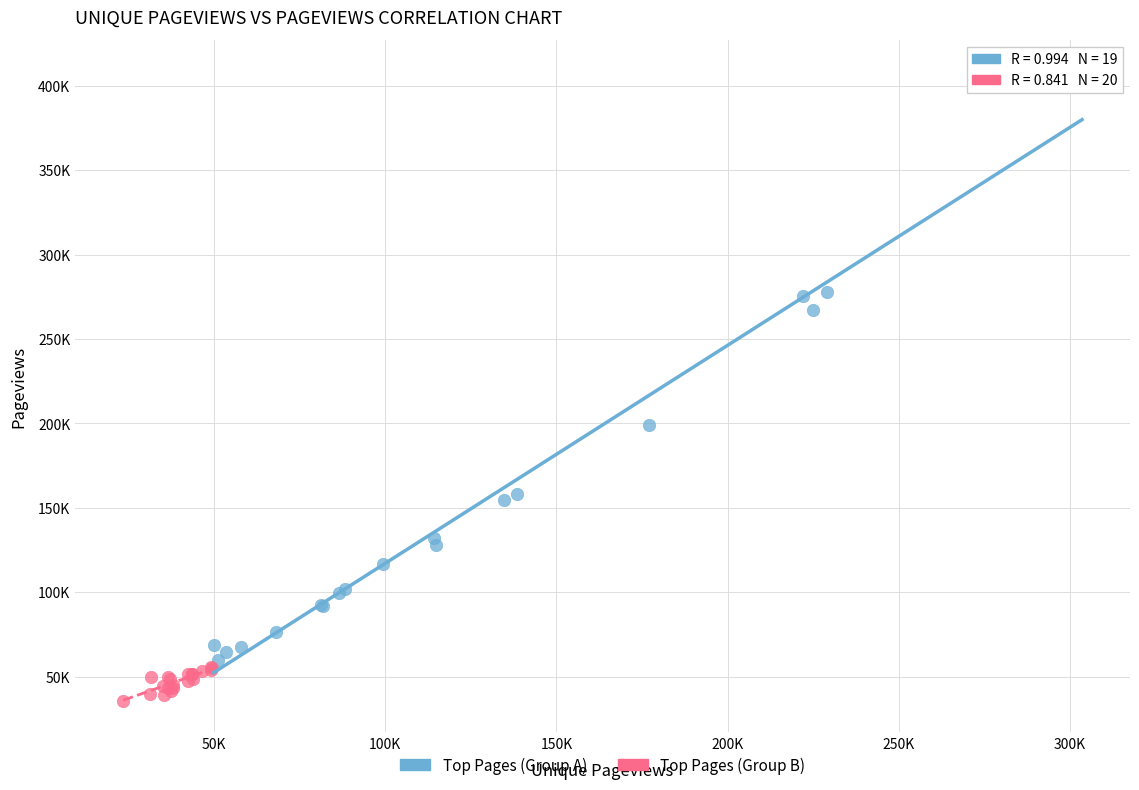

What are all the series names shown in the legend?

Top Pages (Group A), Top Pages (Group B)